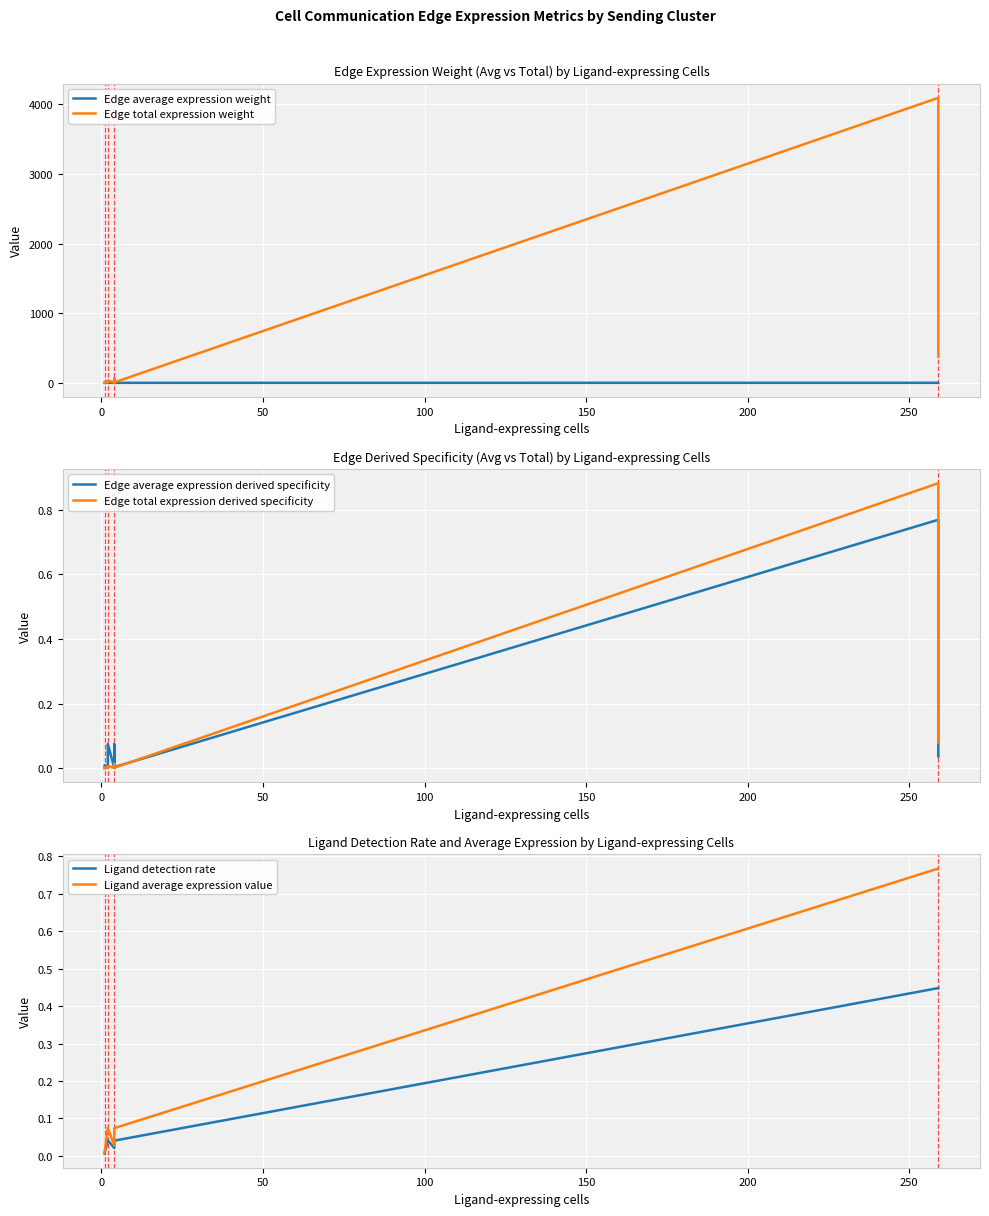

True or false: Edge average expression weight and Edge average expression derived specificity cross at least once.

False